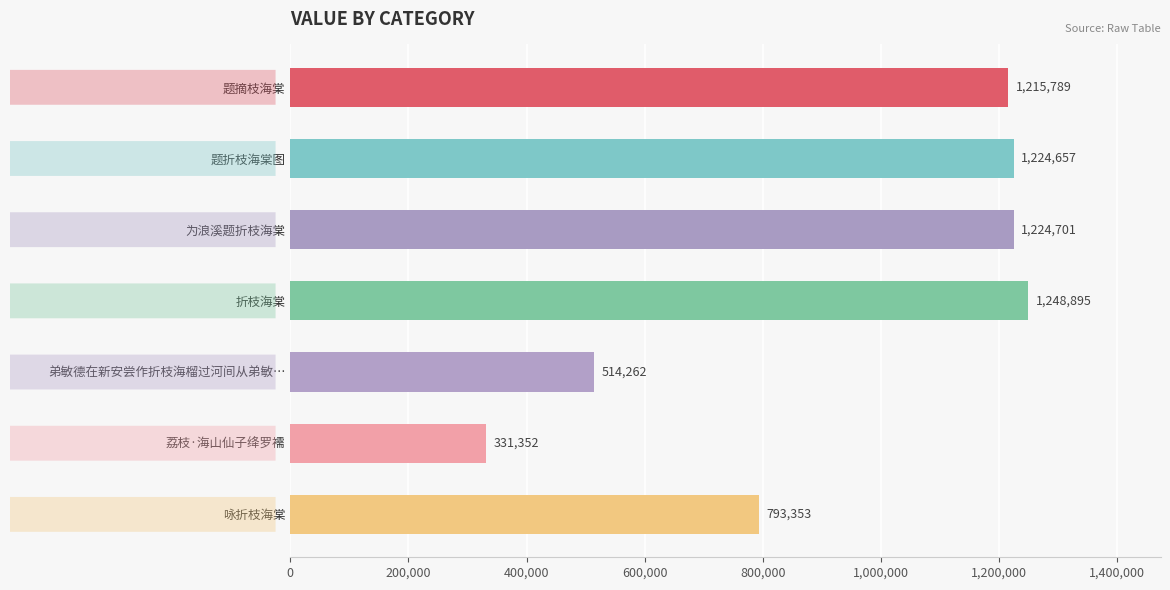

What is the sum of all values?

6553009